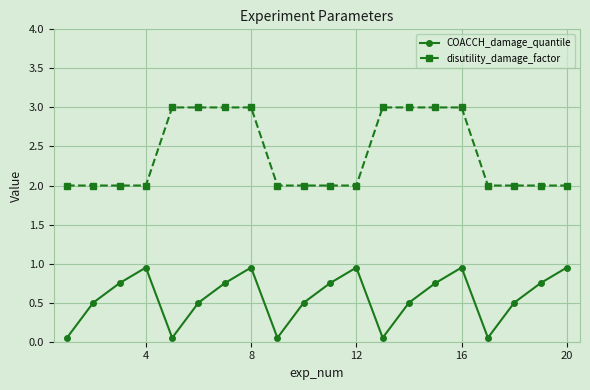

True or false: COACCH_damage_quantile and disutility_damage_factor intersect in this chart.

False